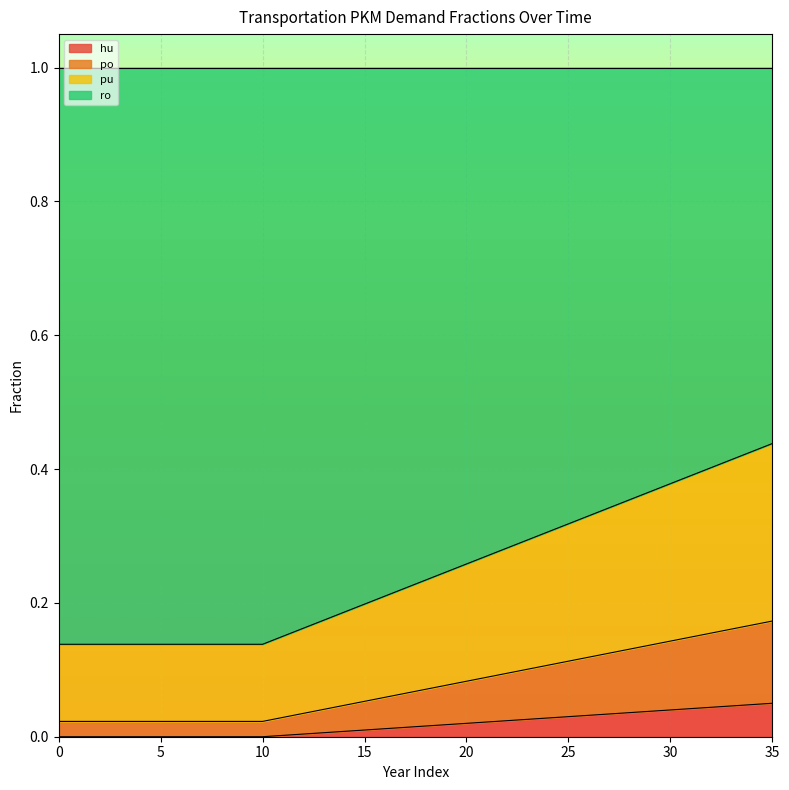

Does the chart display data point markers on the line(s)?

No